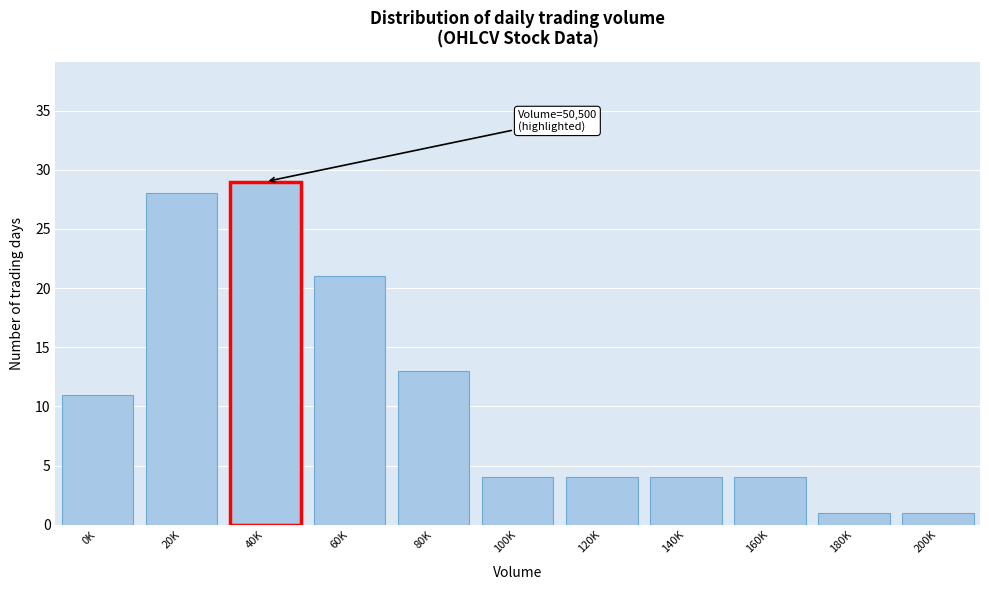

Reading left to right, extract all data points from this chart.

11	28	29	21	13	4	4	4	4	1	1